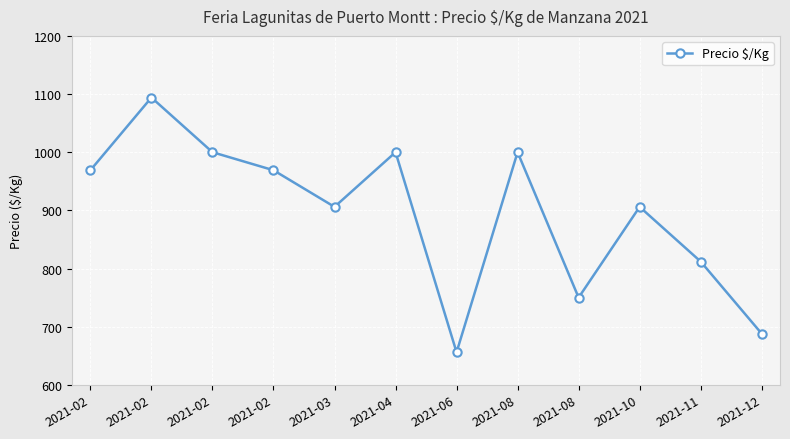

At which category does the chart reach its minimum across all series?

2021-06